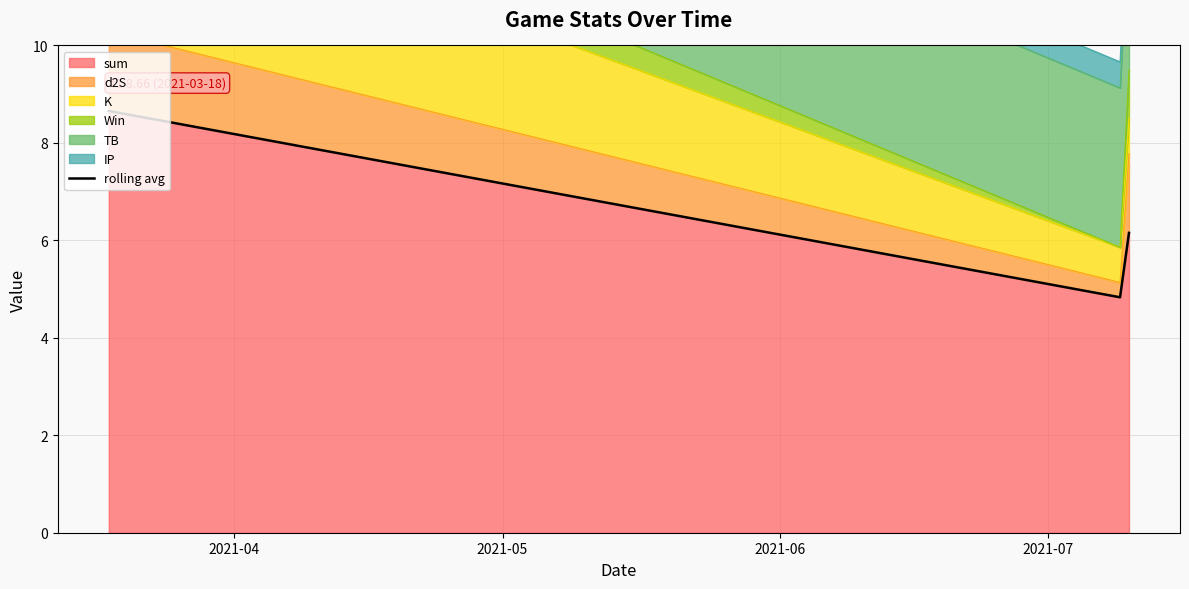

At which label is the value closest to 6?

2021-06